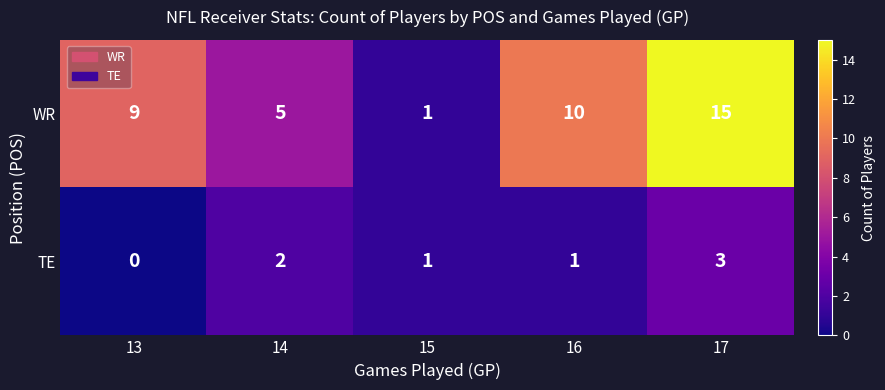

What is the sum of the TE values at 17 and 13?

3